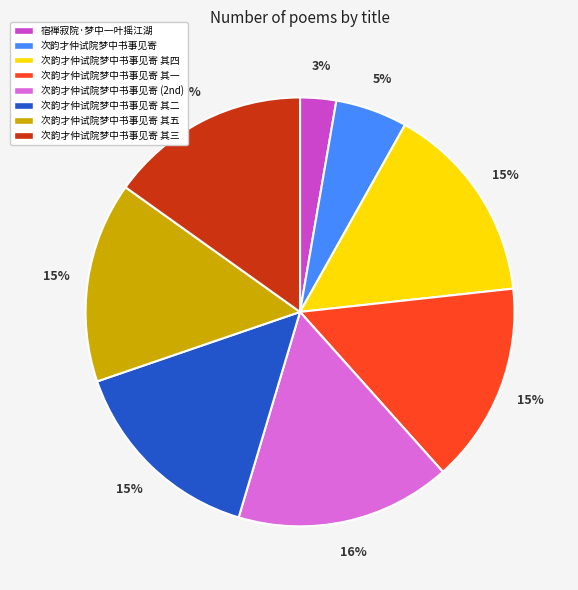

To the nearest percent, what is the average slice percentage?

12%